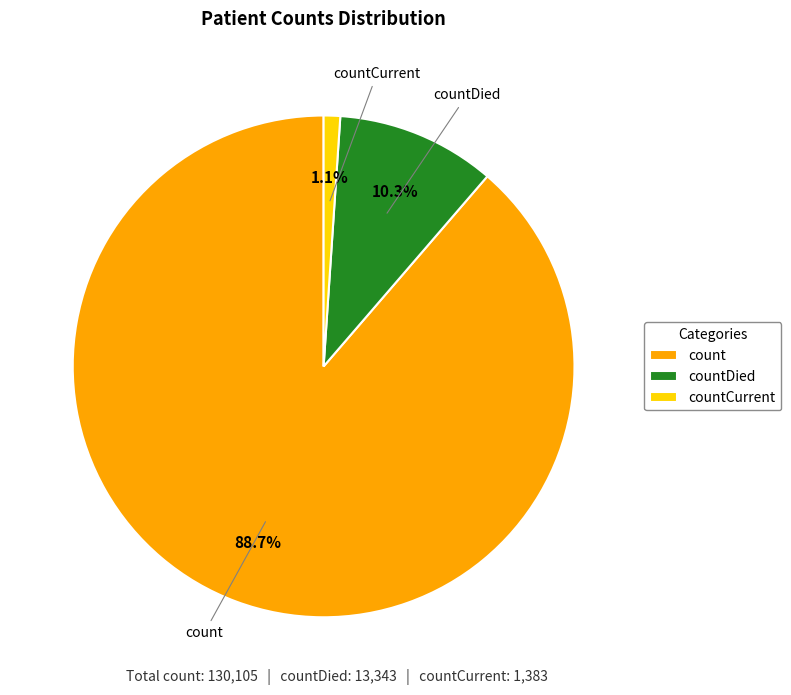

The countCurrent slice represents 11% of the pie. True or false?

False